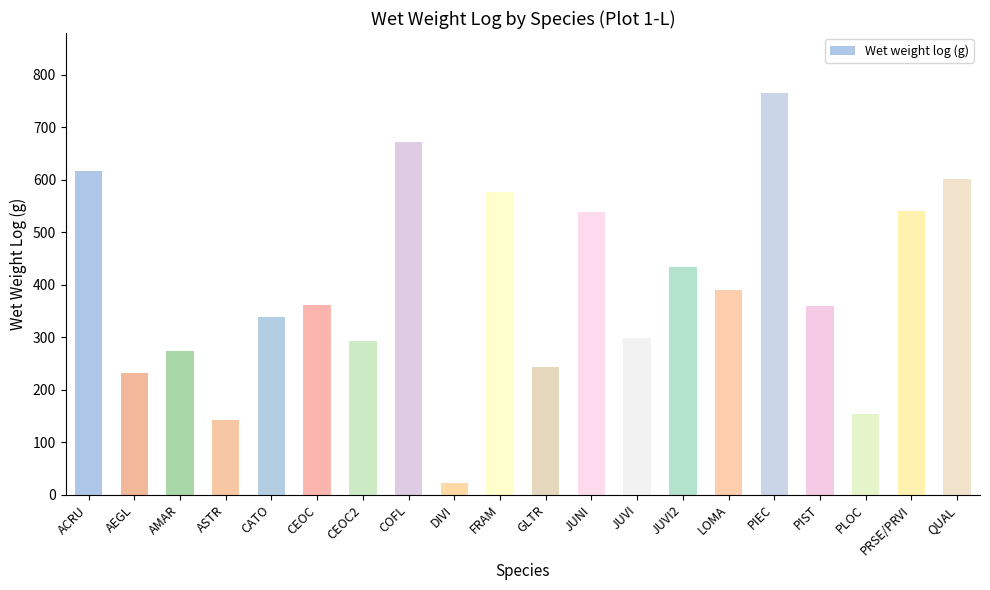

Read the value at JUVI2.

434.5